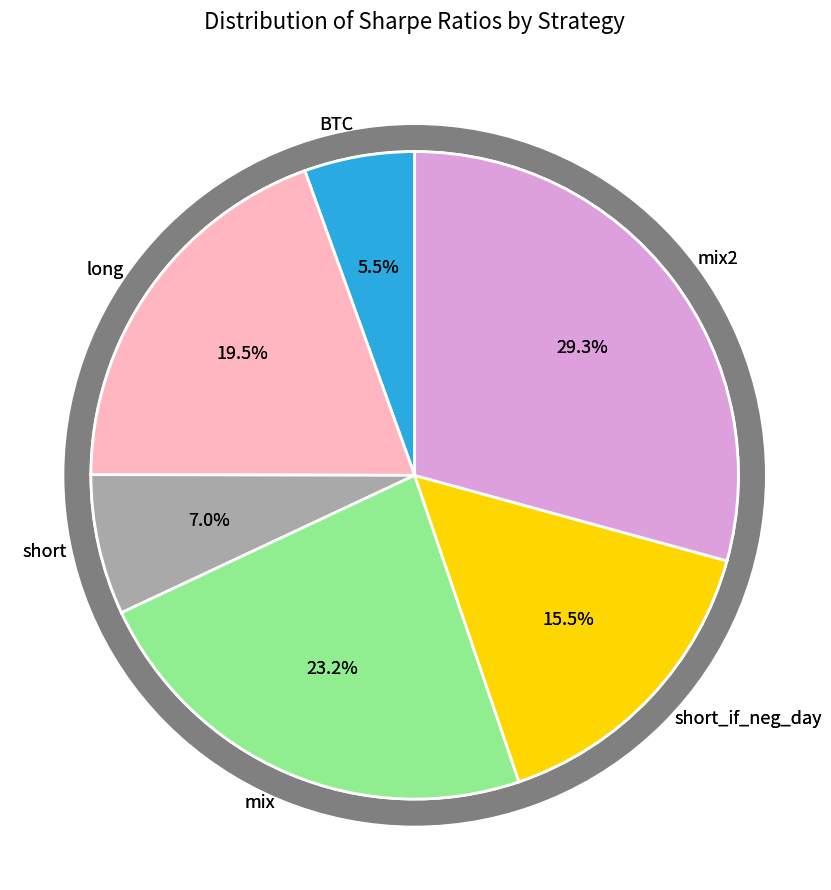

To the nearest percent, what is the difference between the BTC and short_if_neg_day slice percentages?

10%